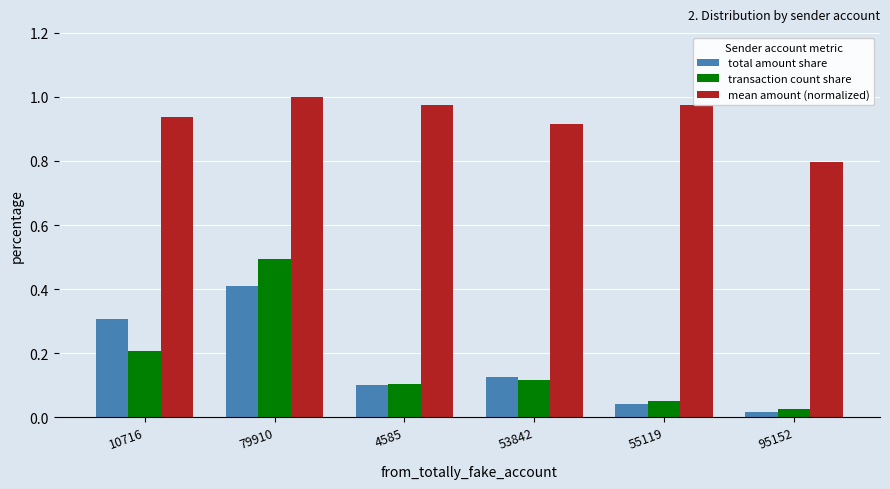

What is the label of the 4th bar from the left?

53842